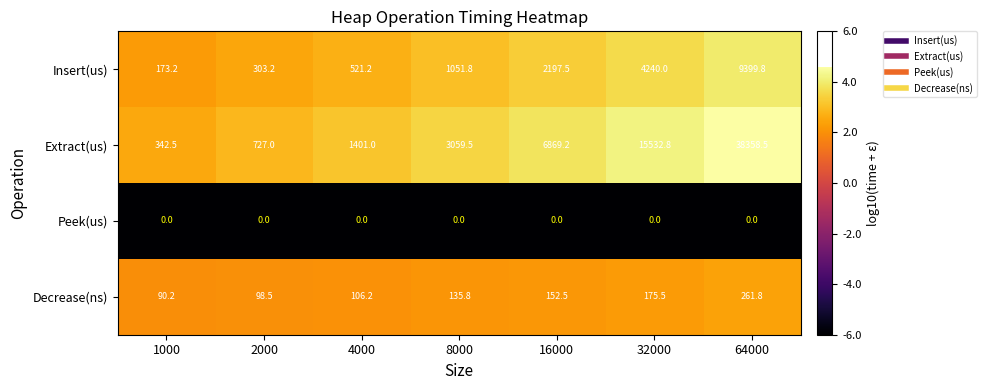

The value of Insert(us) at 32000 is 1047.8. True or false?

False